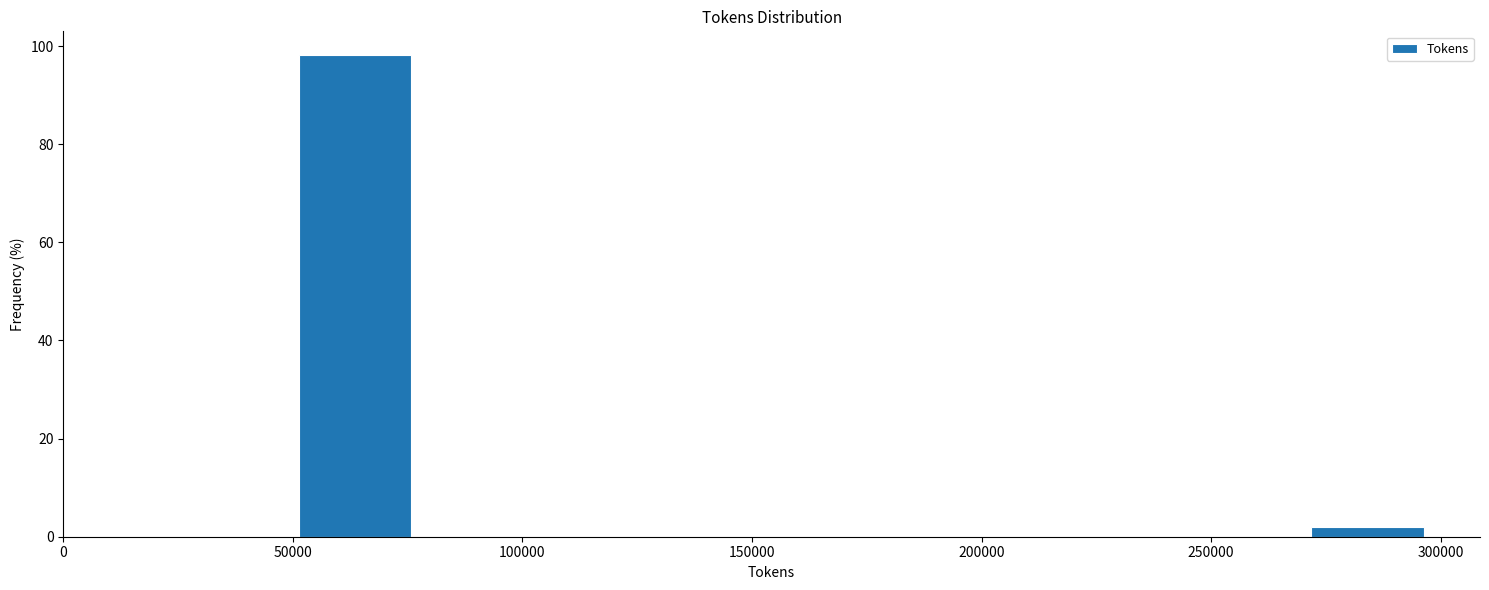

Which range on the x-axis has the tallest bar?

50000 to 75000